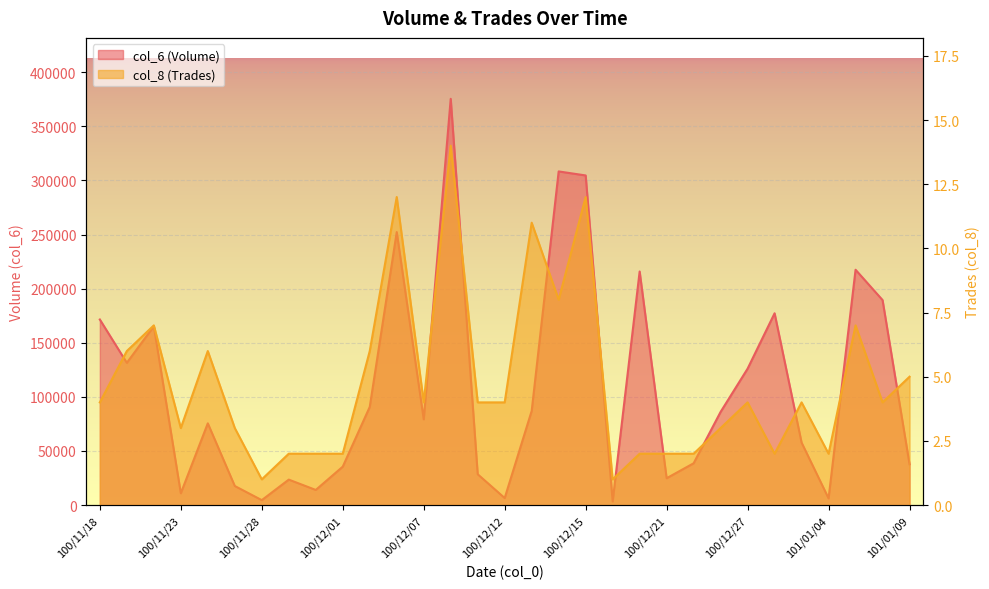

Reading left to right, what are all the values shown in this chart?

col_6: 171450	131430	165210	10890	75500	17600	4550	23510	13960	35490	90680	252230	79230	375370	28460	6480	86990	308280	304570	3360	215820	24800	38600	86100	126040	177210	57700	6180	217440	189410	37720
col_8: 4	6	7	3	6	3	1	2	2	2	6	12	4	14	4	4	11	8	12	1	2	2	2	3	4	2	4	2	7	4	5